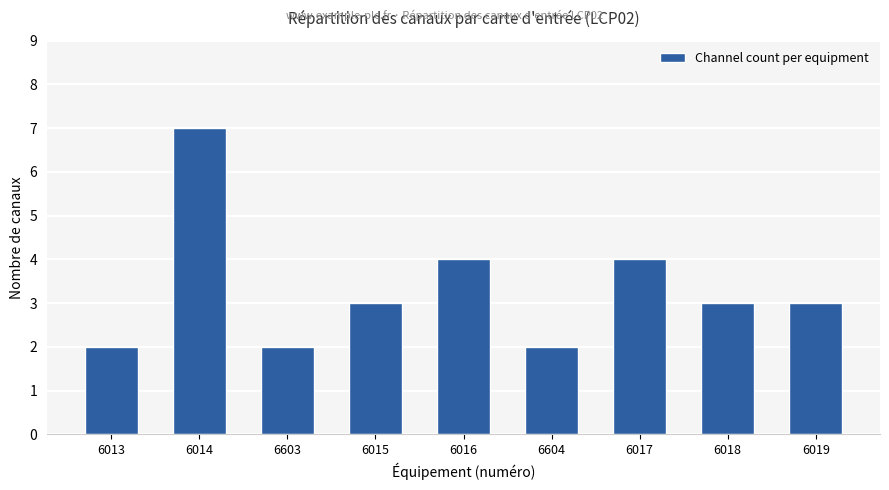

What is the maximum value shown in the chart?

7